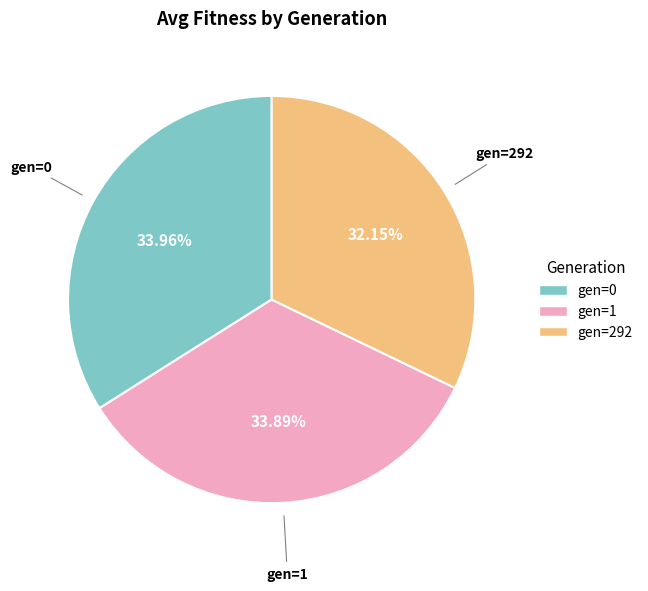

How many slices are in this pie chart?

3